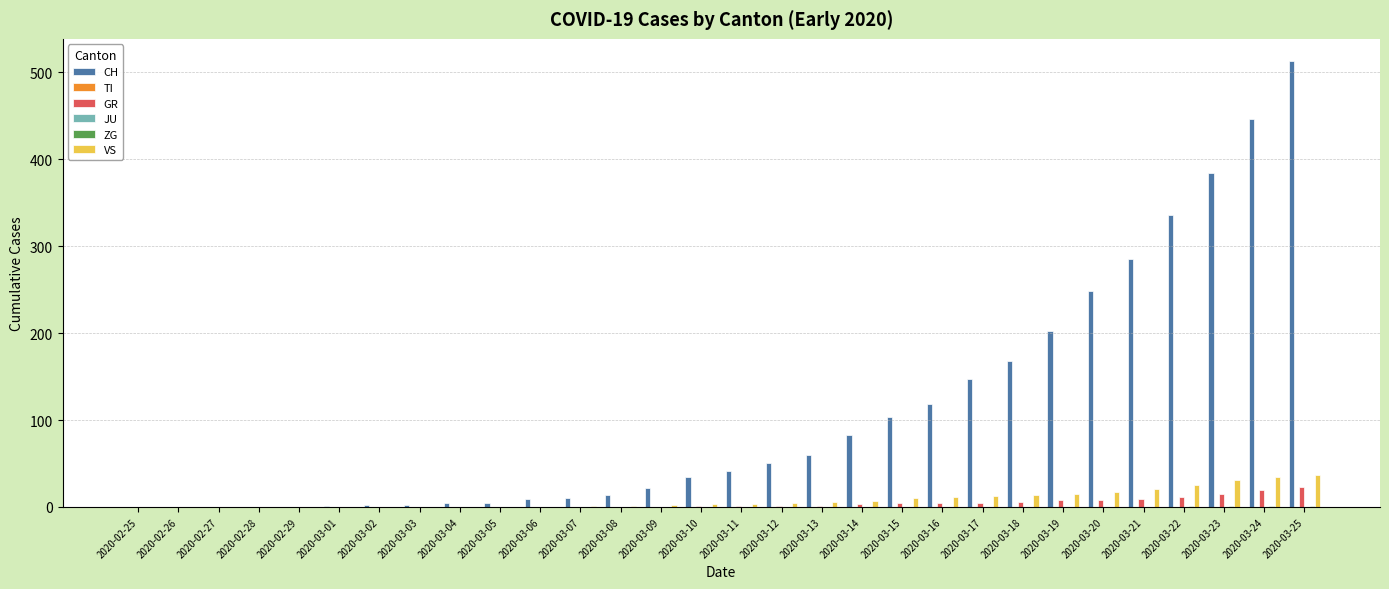

What are all the series names shown in the legend?

CH, TI, GR, JU, ZG, VS